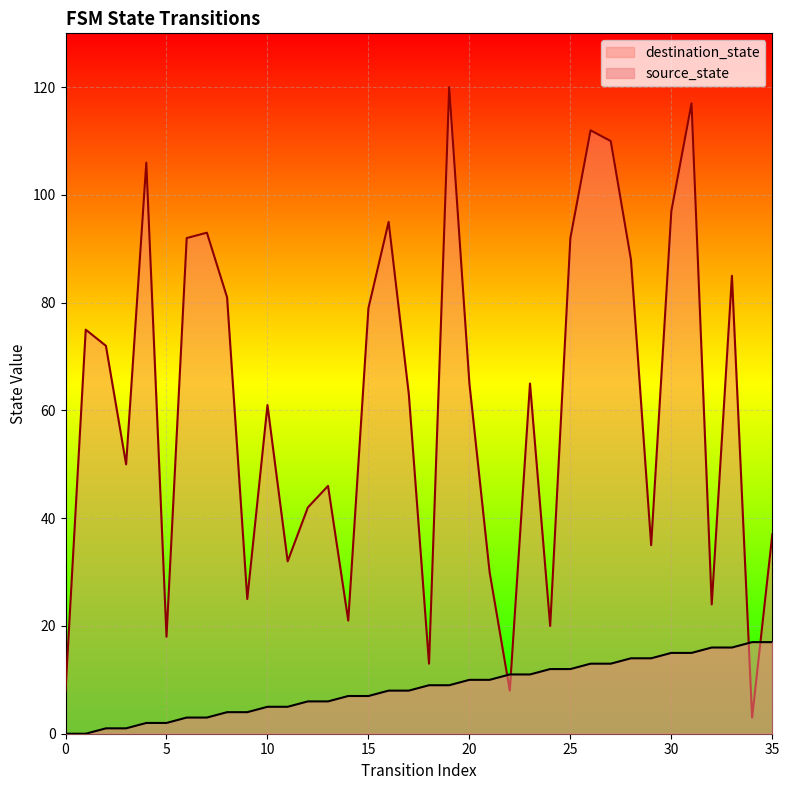

What is the sum of all source_state values?

306